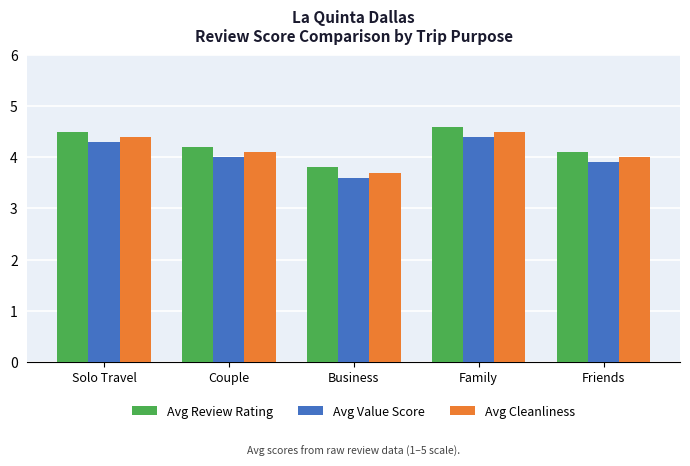

What is the value of the Avg Review Rating bar at the 5th from the left?

4.1